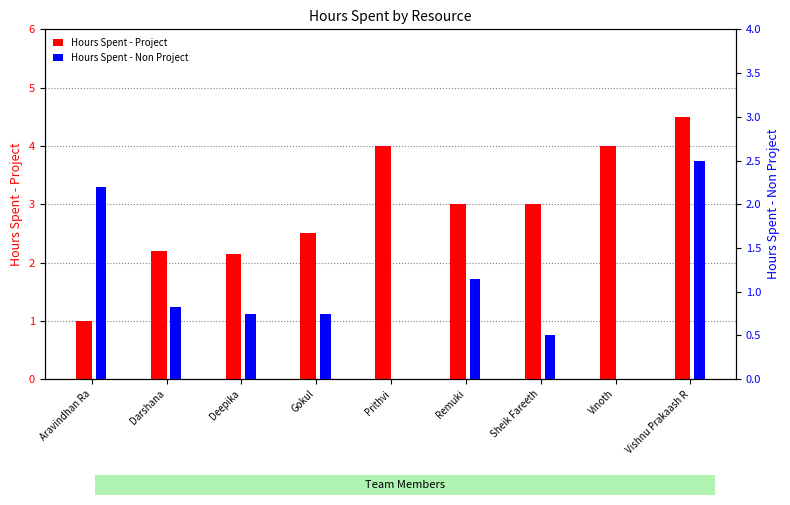

At how many categories does at least one series exceed 3?

3